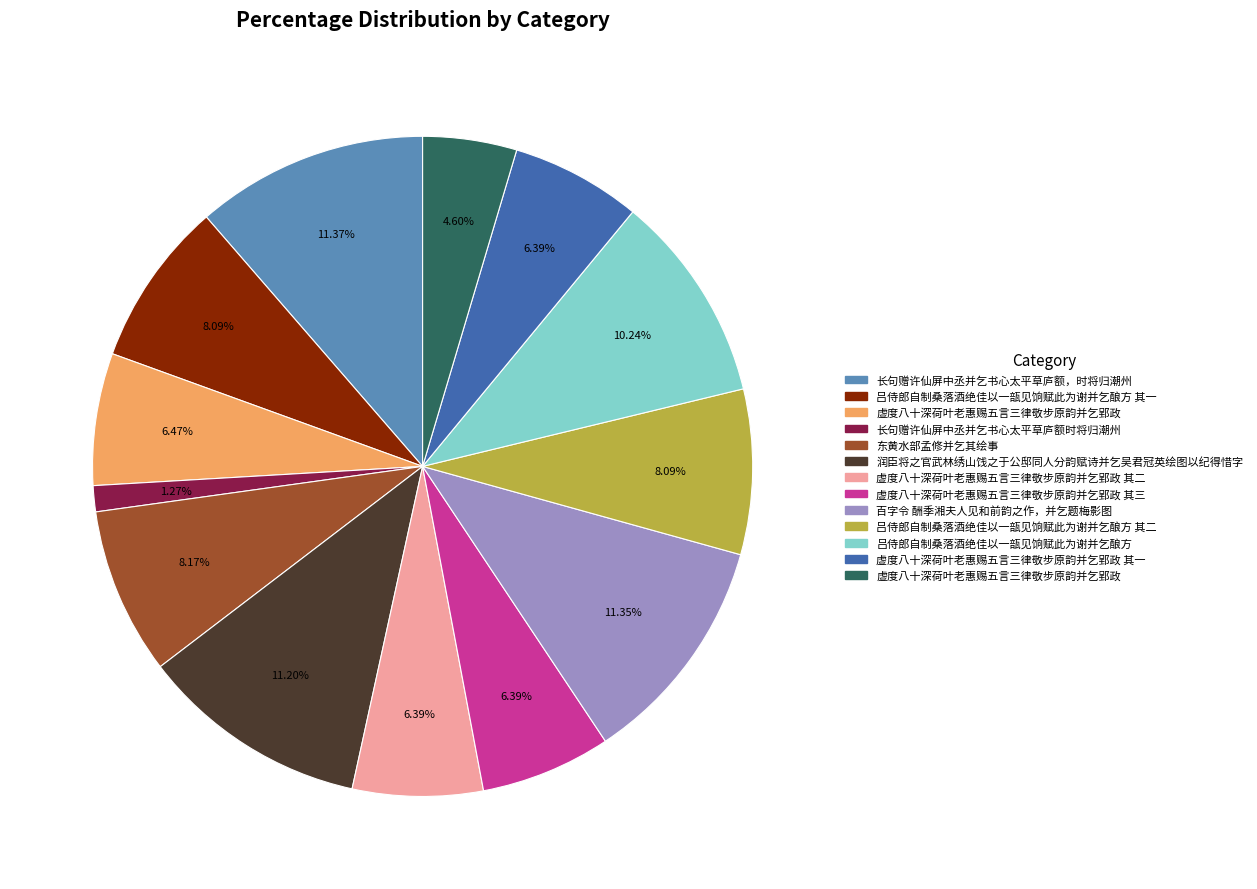

Does any single category account for the majority?

No